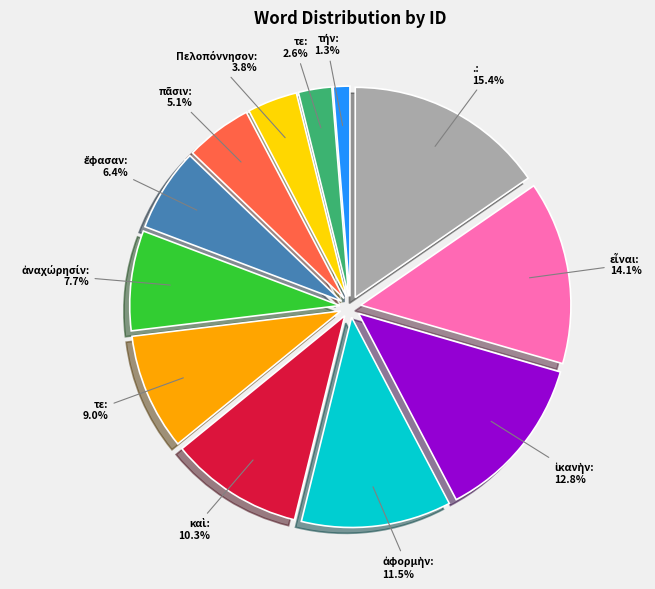

Is there any slice that represents more than half of the pie?

No